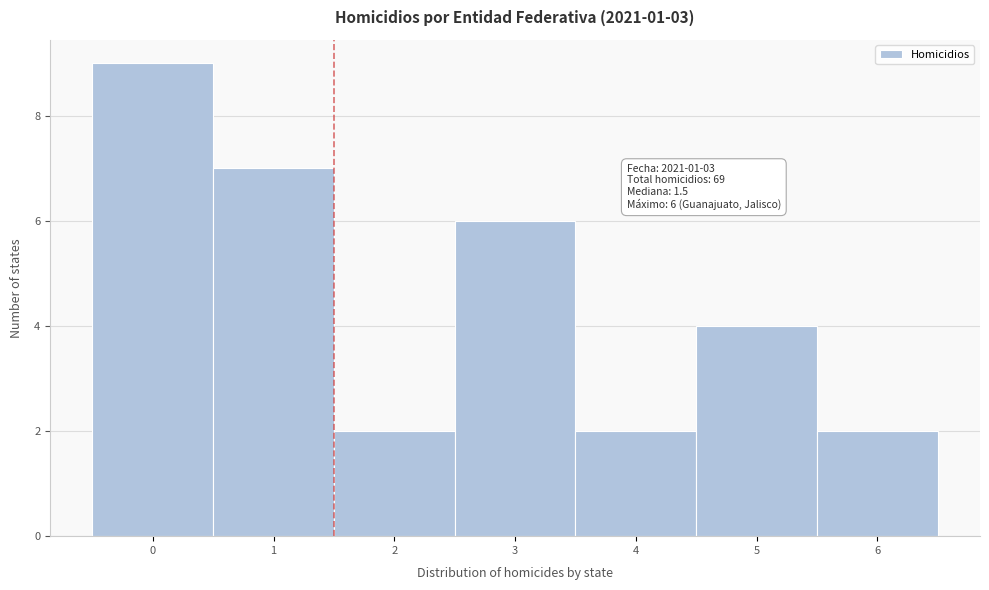

Which range on the x-axis has the tallest bar?

-0.5 to 0.5